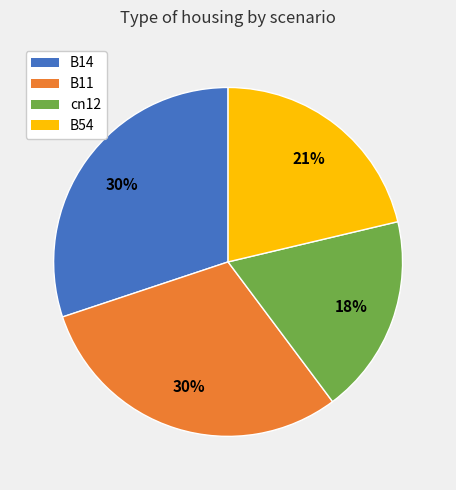

To the nearest percent, what is the difference between the largest and smallest slice percentages?

12%